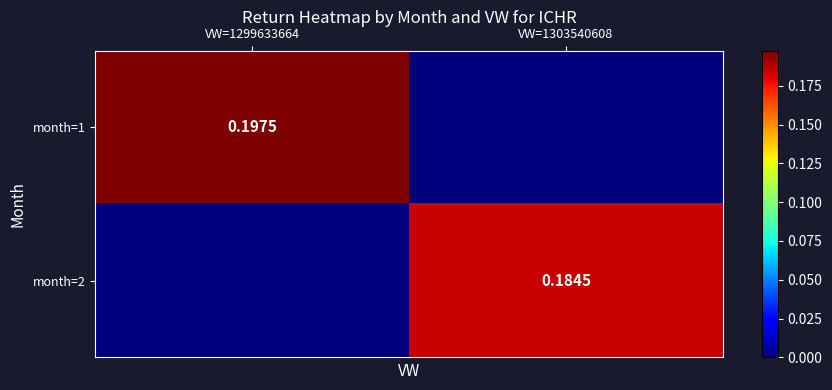

What is the highest value of the month=1 series?

0.2